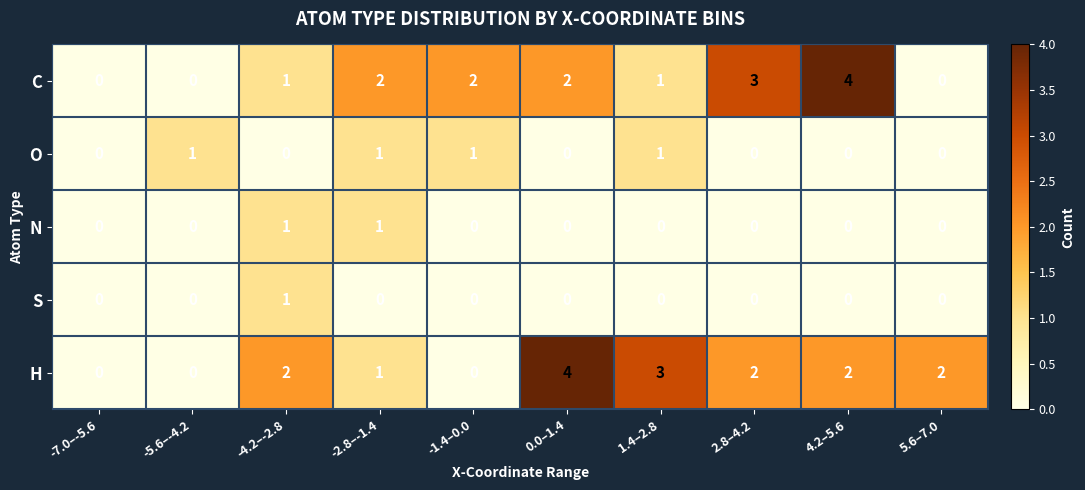

What is the spread (max minus min) of values at -5.6–-4.2?

1